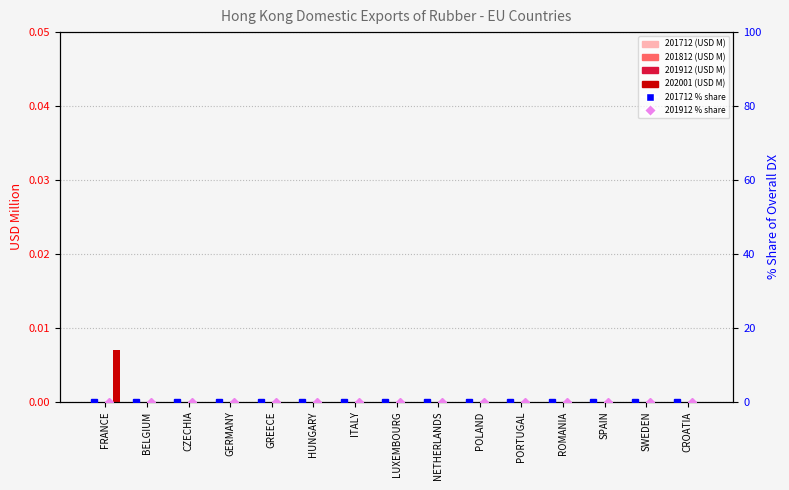

Count the 201912_pct_share values in the range 0 to 1.

15